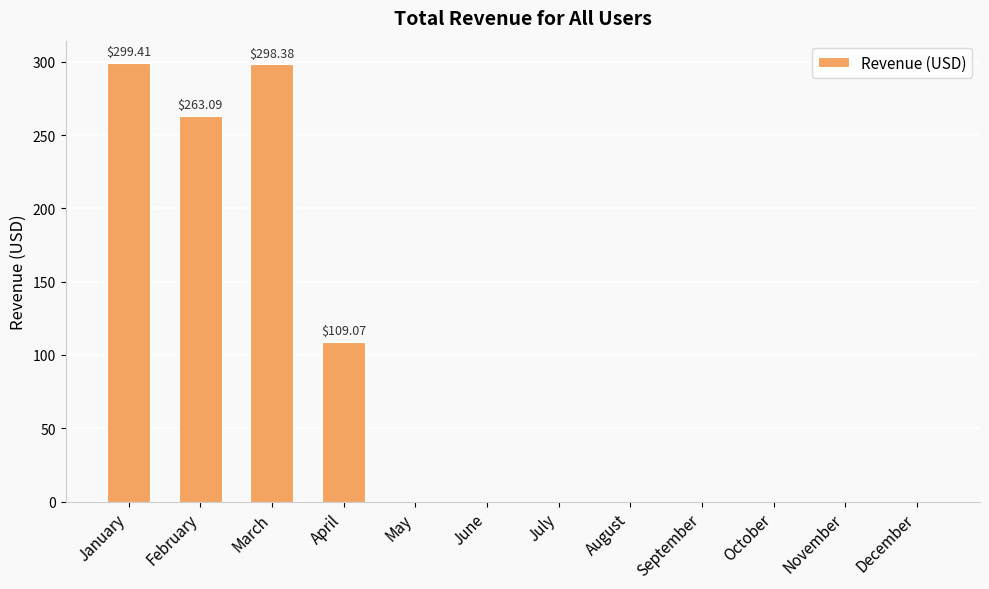

The value at October is -208.8. True or false?

False